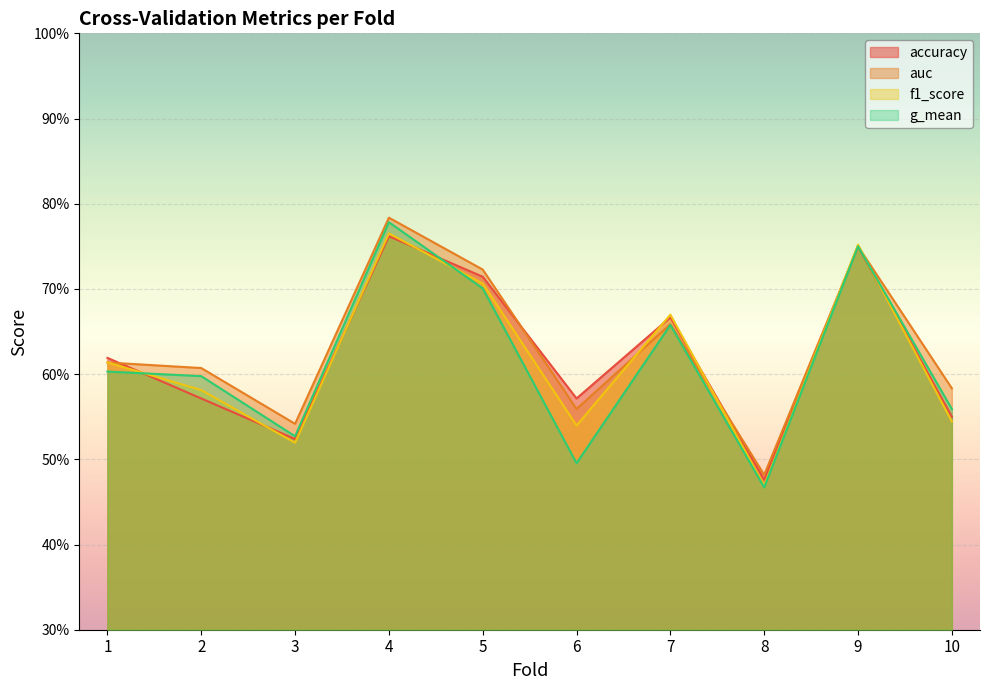

At how many categories does at least one series exceed 0?

10